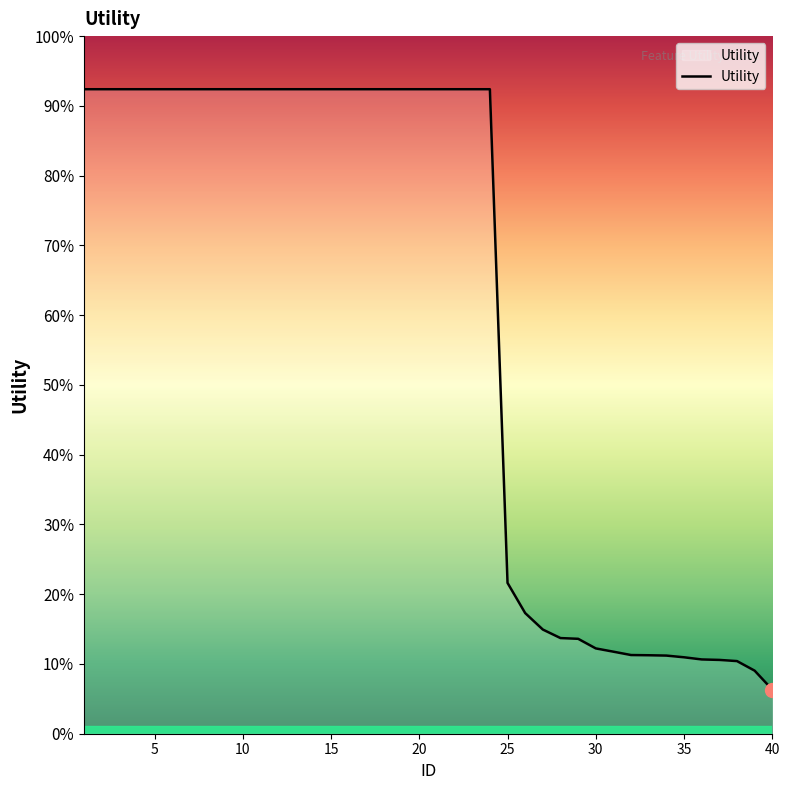

Is this an area chart (filled region under the line)?

Yes